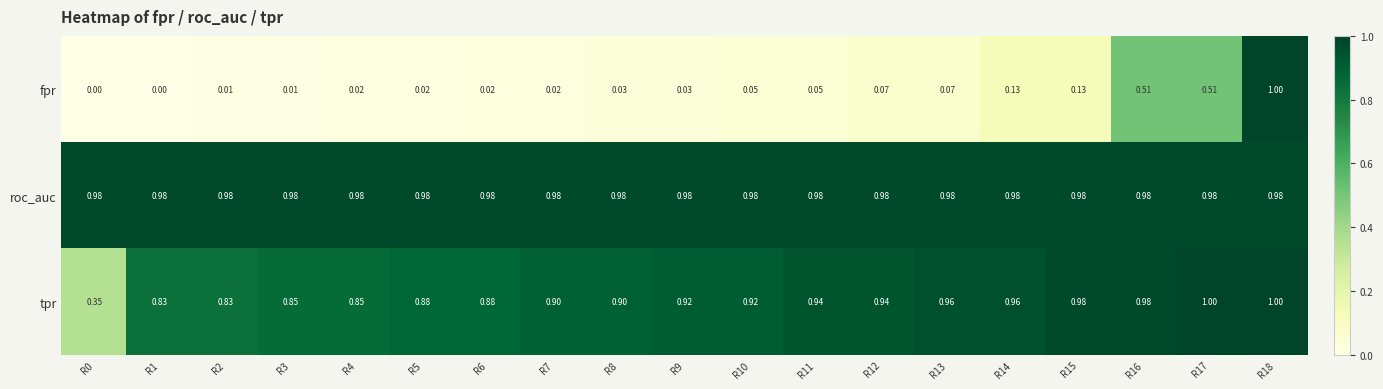

Which series changed the most between R5 and R14?

fpr